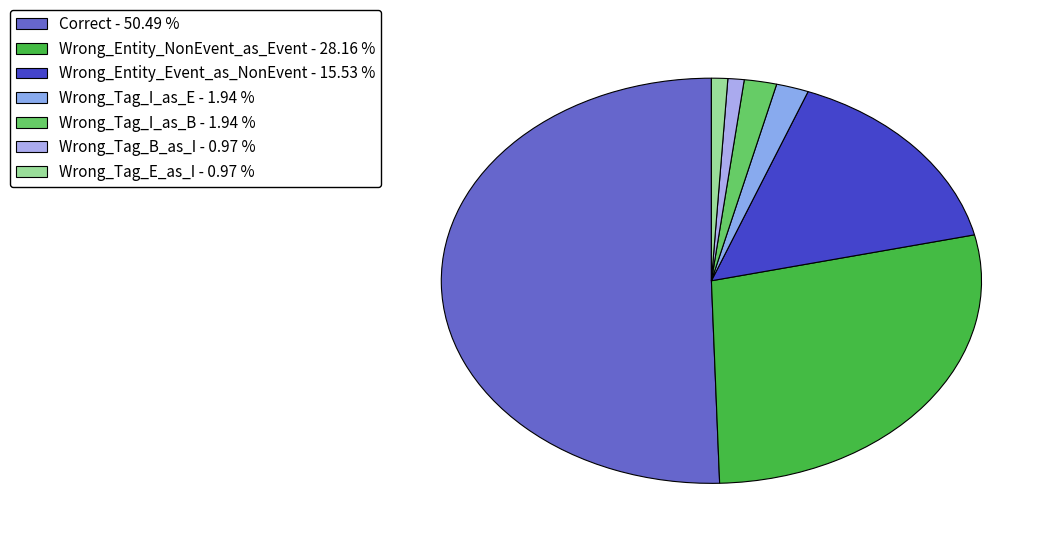

Count the number of slices in the pie.

7